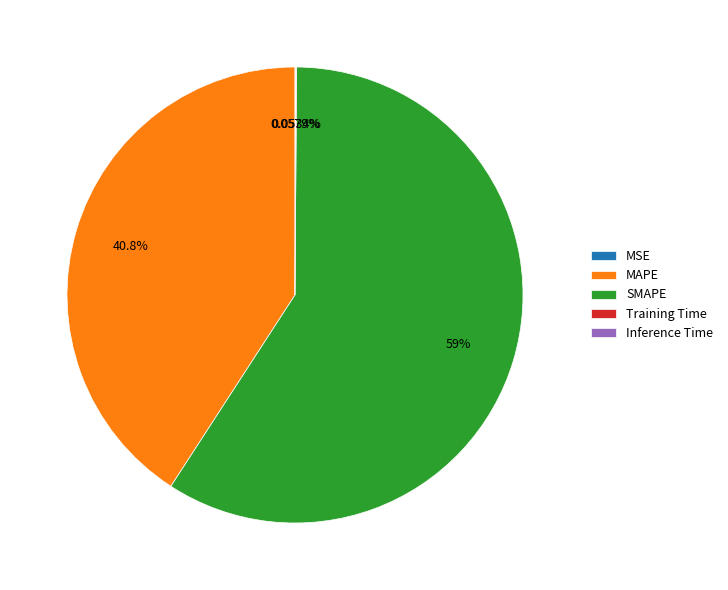

What is the largest slice in the pie chart?

SMAPE